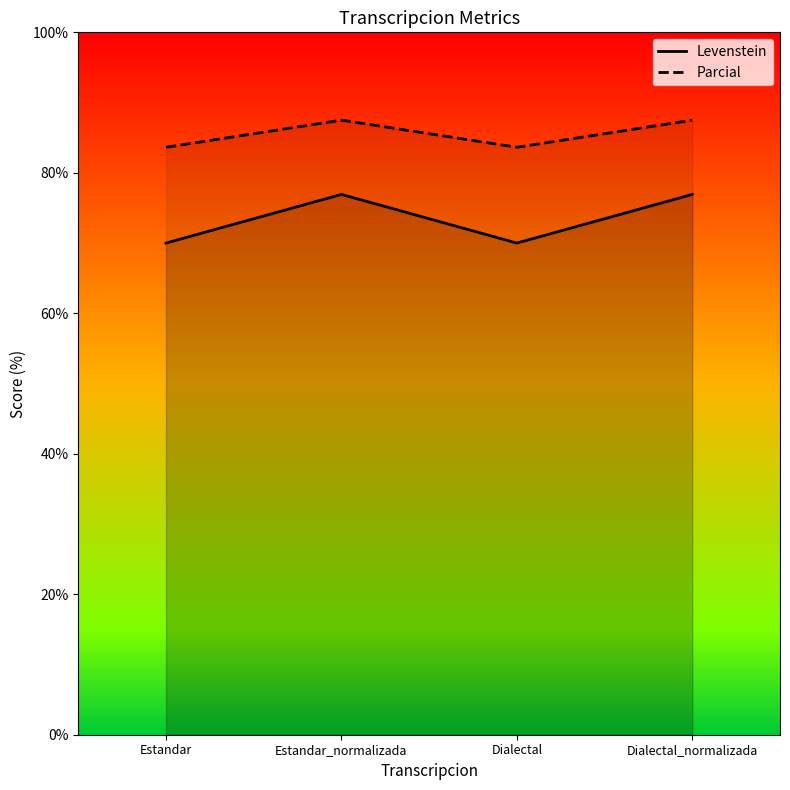

Reading left to right, extract all data points from this chart.

Levenstein: Estandar=70.0	Estandar_normalizada=76.9	Dialectal=70.0	Dialectal_normalizada=76.9
Parcial: Estandar=83.6	Estandar_normalizada=87.5	Dialectal=83.6	Dialectal_normalizada=87.5